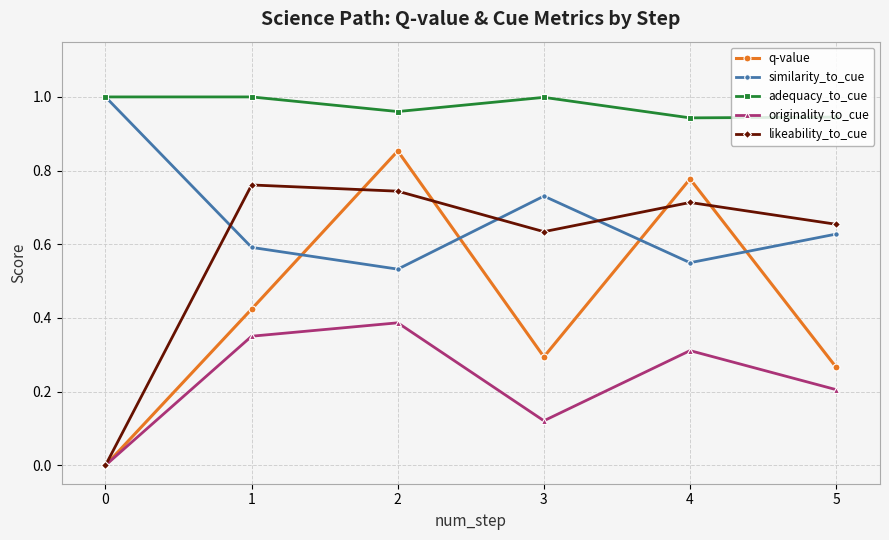

How many data points in originality_to_cue are above 0?

5